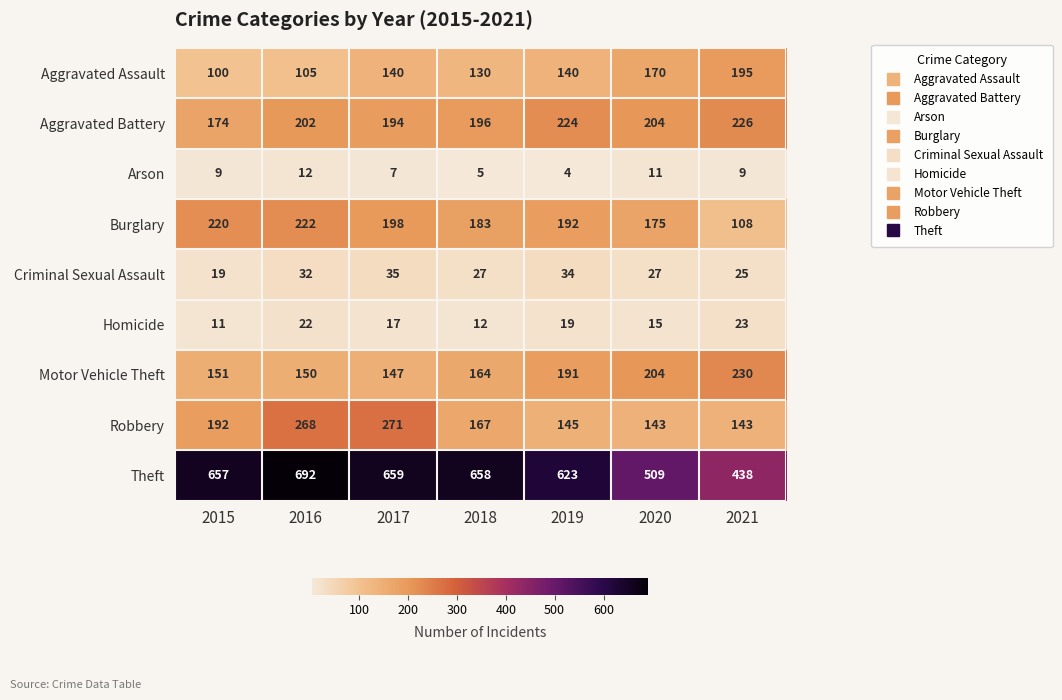

Which series has the largest range (max minus min)?

Theft